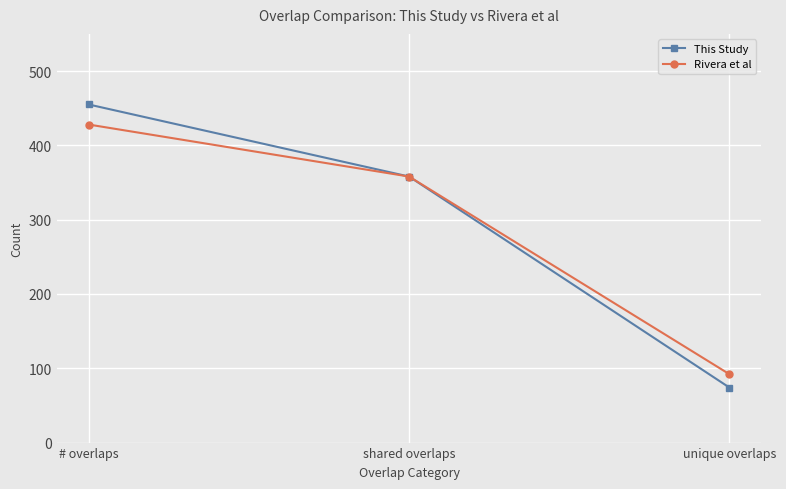

List the series in order of their peak value, lowest first.

Rivera et al, This Study